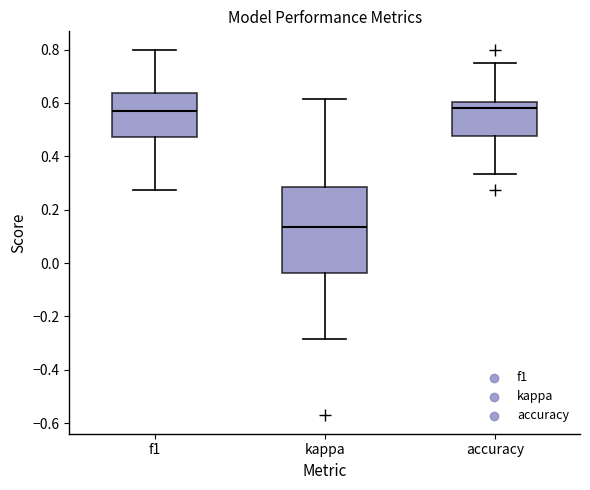

Where does the upper whisker of the box for kappa end on the y-axis? The values are not printed on the chart, so give them approximately, as read against the axis.

0.62